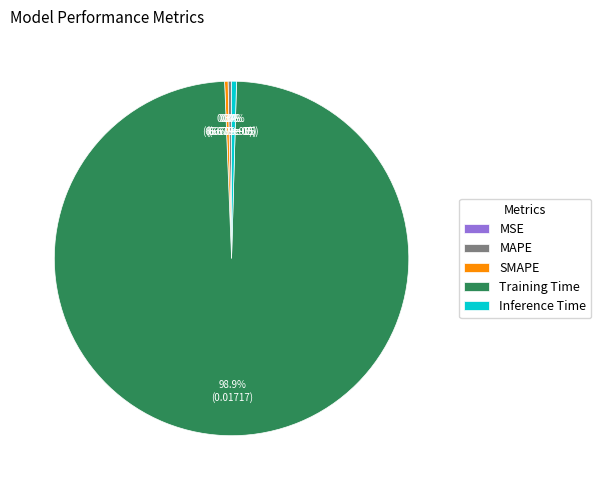

What is the largest slice in the pie chart?

Training Time